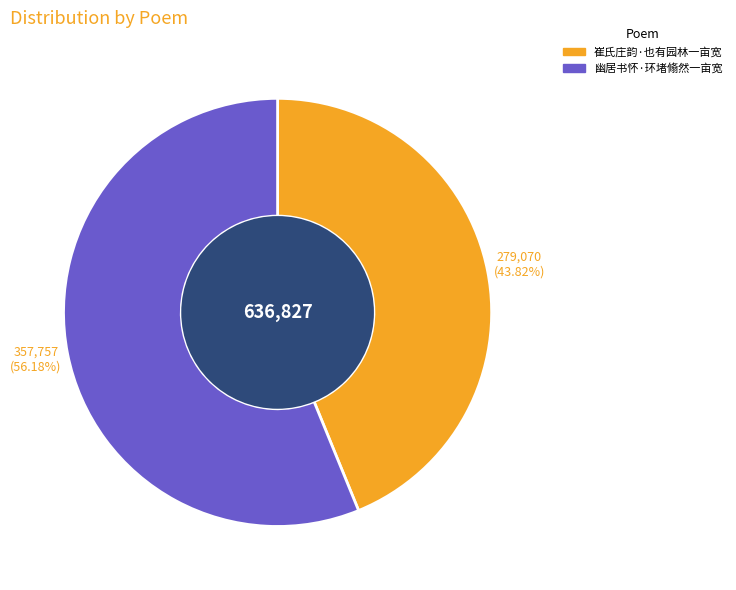

To the nearest percent, what portion does 崔氏庄韵·也有园林一亩宽 represent?

44%